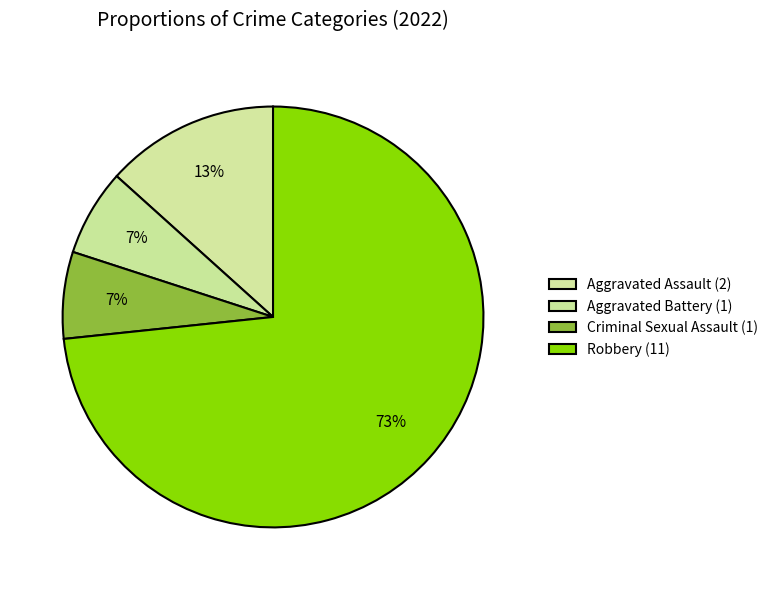

To the nearest percent, what is the difference between the Aggravated Battery and Aggravated Assault slice percentages?

7%